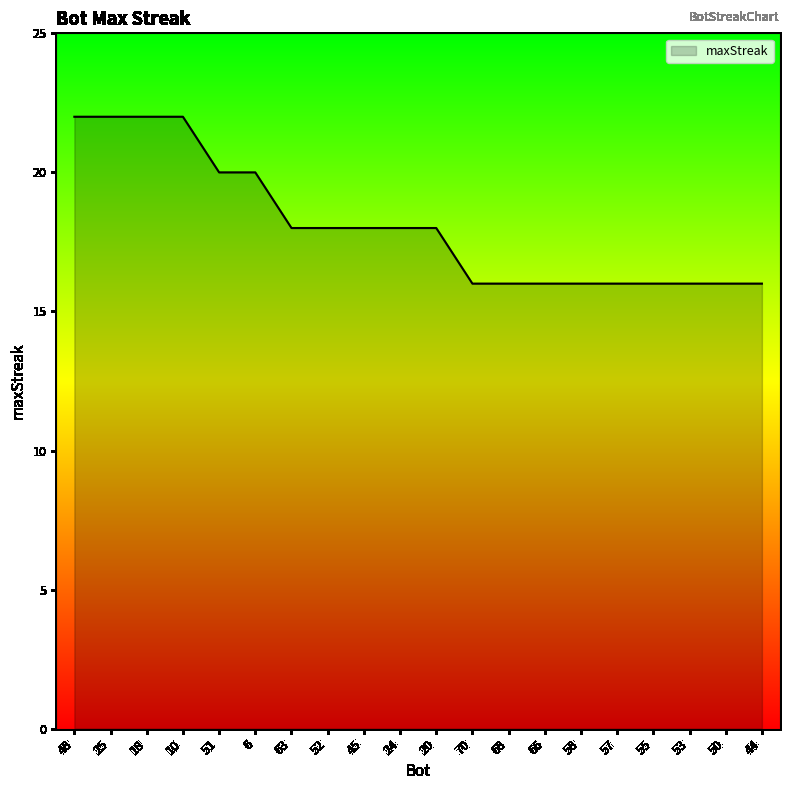

What is the average value?

18